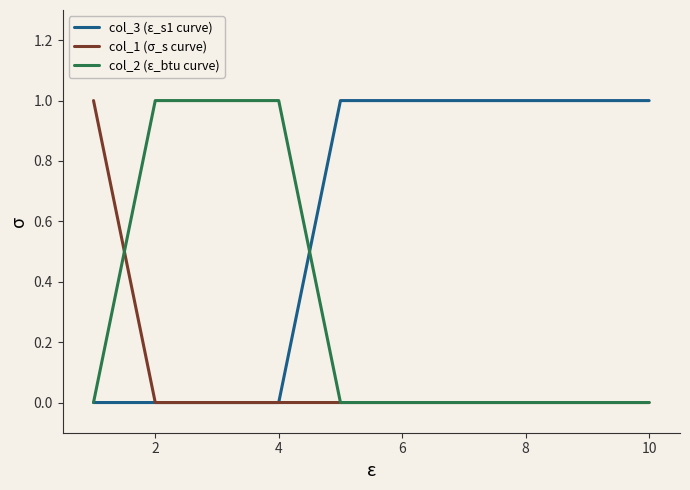

List the series in order of their overall mean, highest first.

col_3 (ε_s1 curve), col_2 (ε_btu curve), col_1 (σ_s curve)